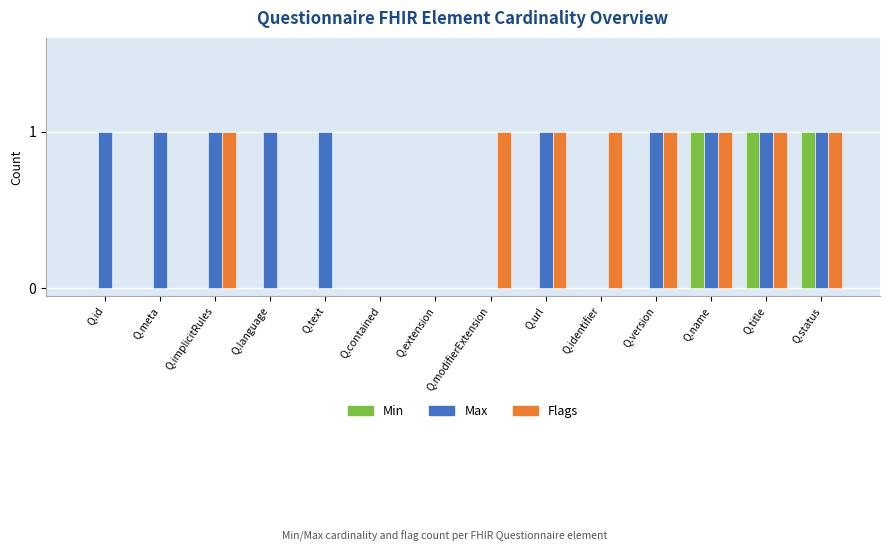

Reading left to right, list all the values displayed in this chart.

Min: 0	0	0	0	0	0	0	0	0	0	0	1	1	1
Max: 1	1	1	1	1	0	0	0	1	0	1	1	1	1
Flags: 0	0	1	0	0	0	0	1	1	1	1	1	1	1